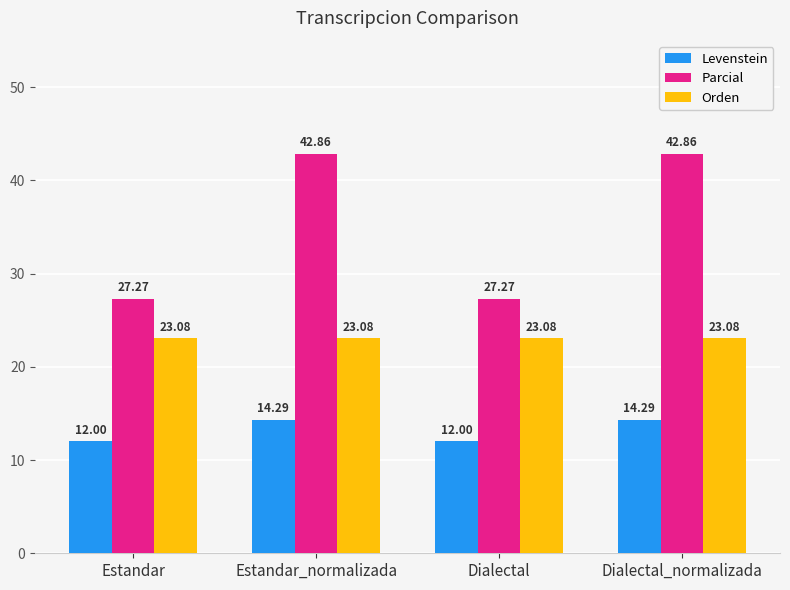

Read the Parcial value at Estandar.

27.3